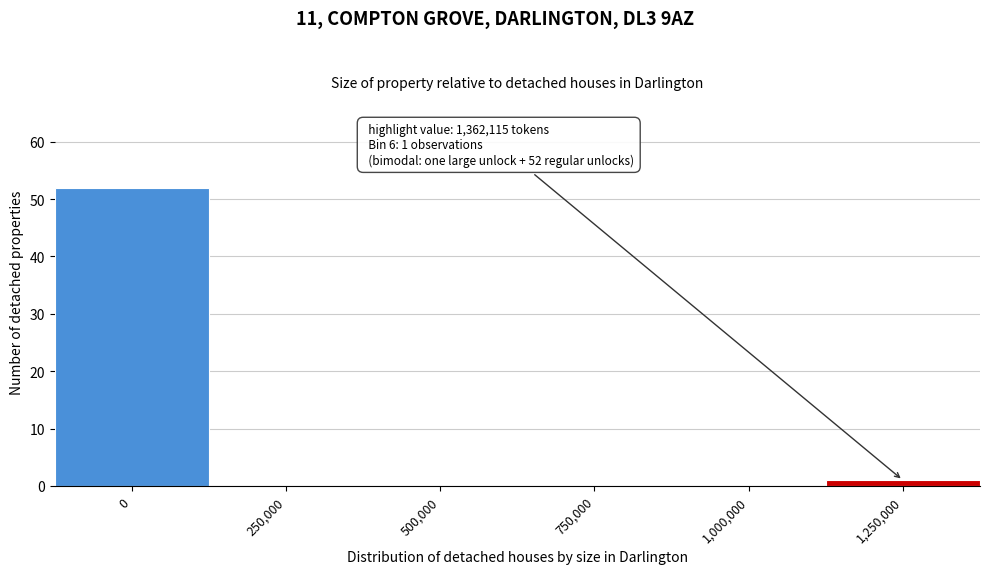

Reading left to right, transcribe all the data shown in this chart.

0=52	250,000=0	500,000=0	750,000=0	1,000,000=0	1,250,000=1